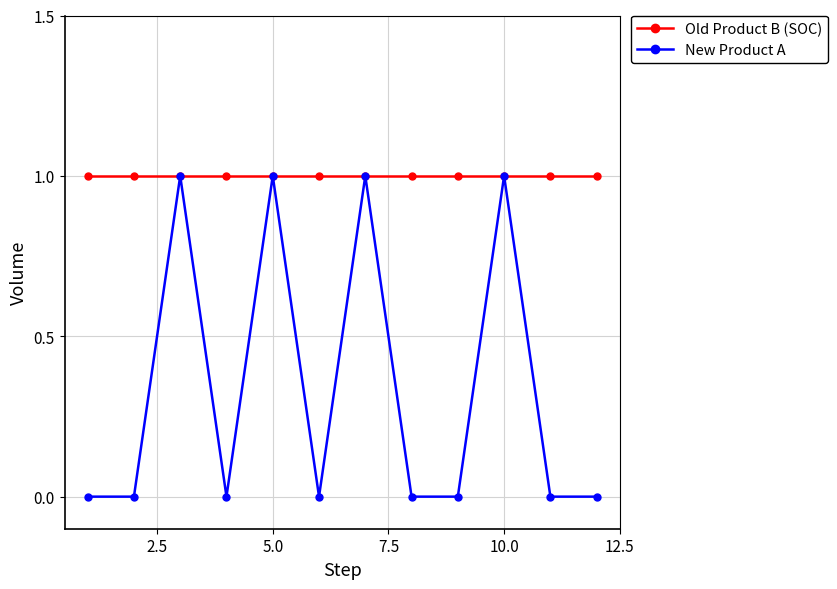

What is the difference between the second highest and minimum values in the New Product A series?

1